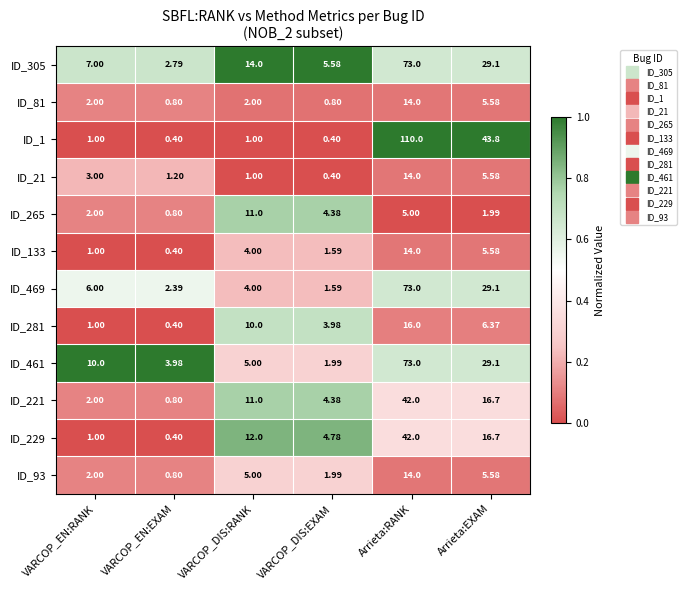

At which category is the sum across all series the highest?

Arrieta:RANK